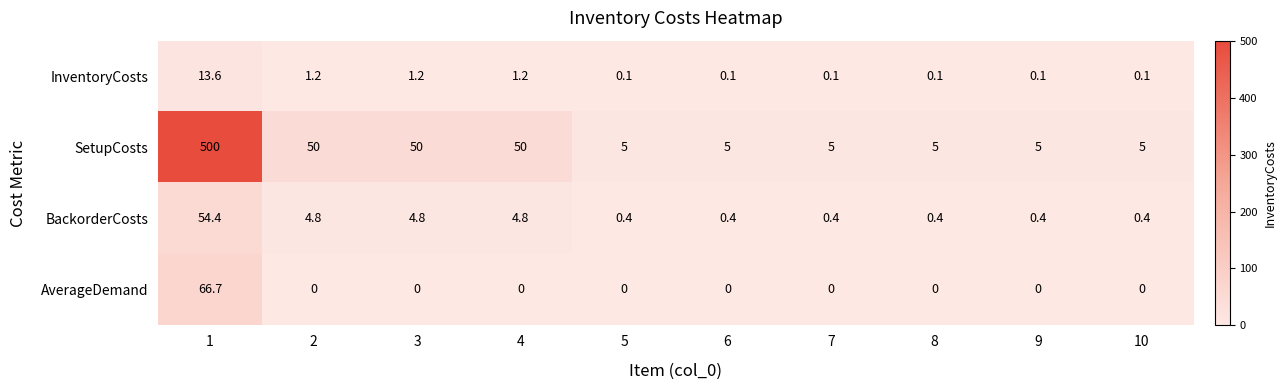

Between 1 and 5, which series saw the biggest shift?

SetupCosts